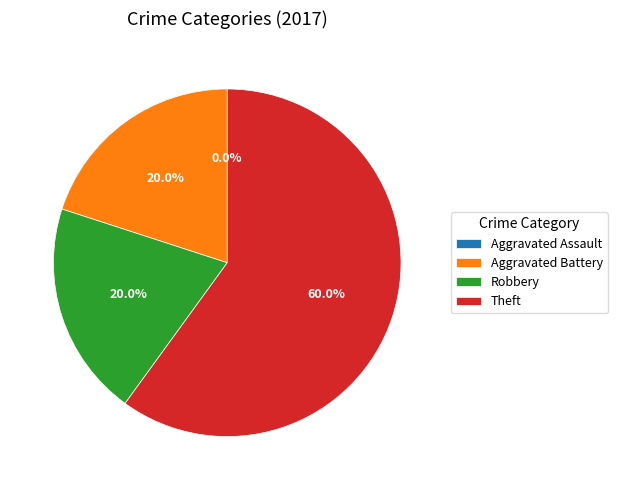

Does Aggravated Assault account for over 50% of the chart?

No